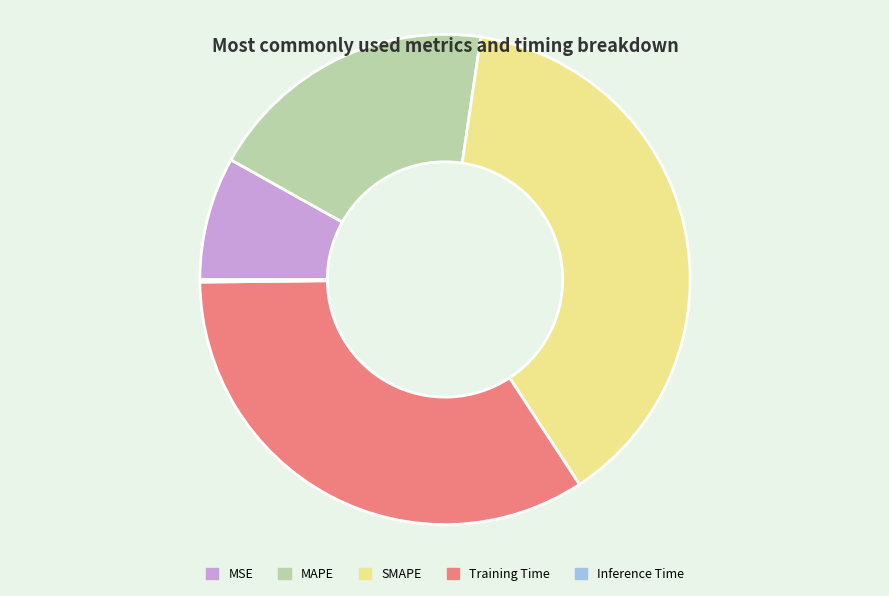

What is the ratio of the value at MSE to the value at MAPE?

0.4